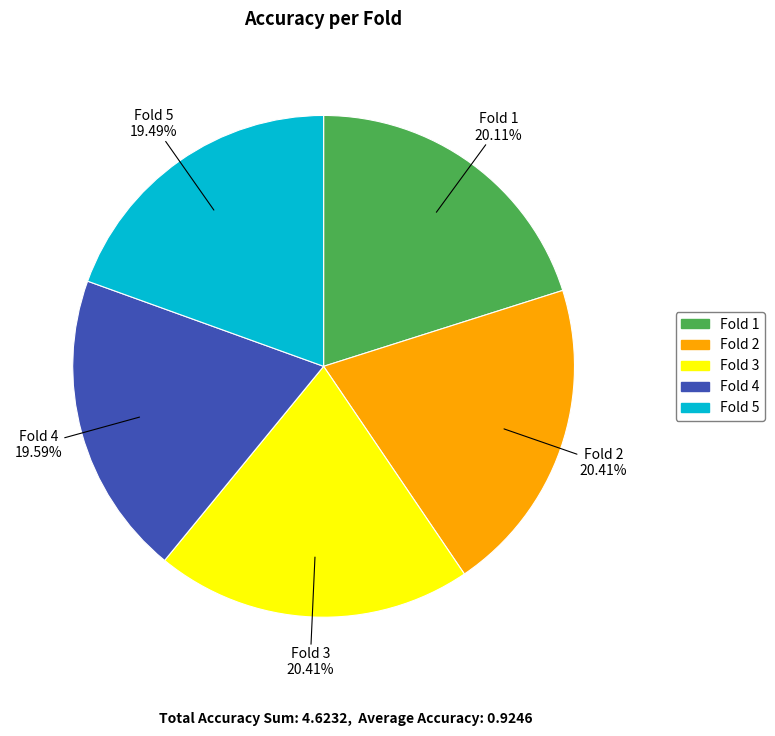

True or false: Fold 5 accounts for 31% of the total.

False